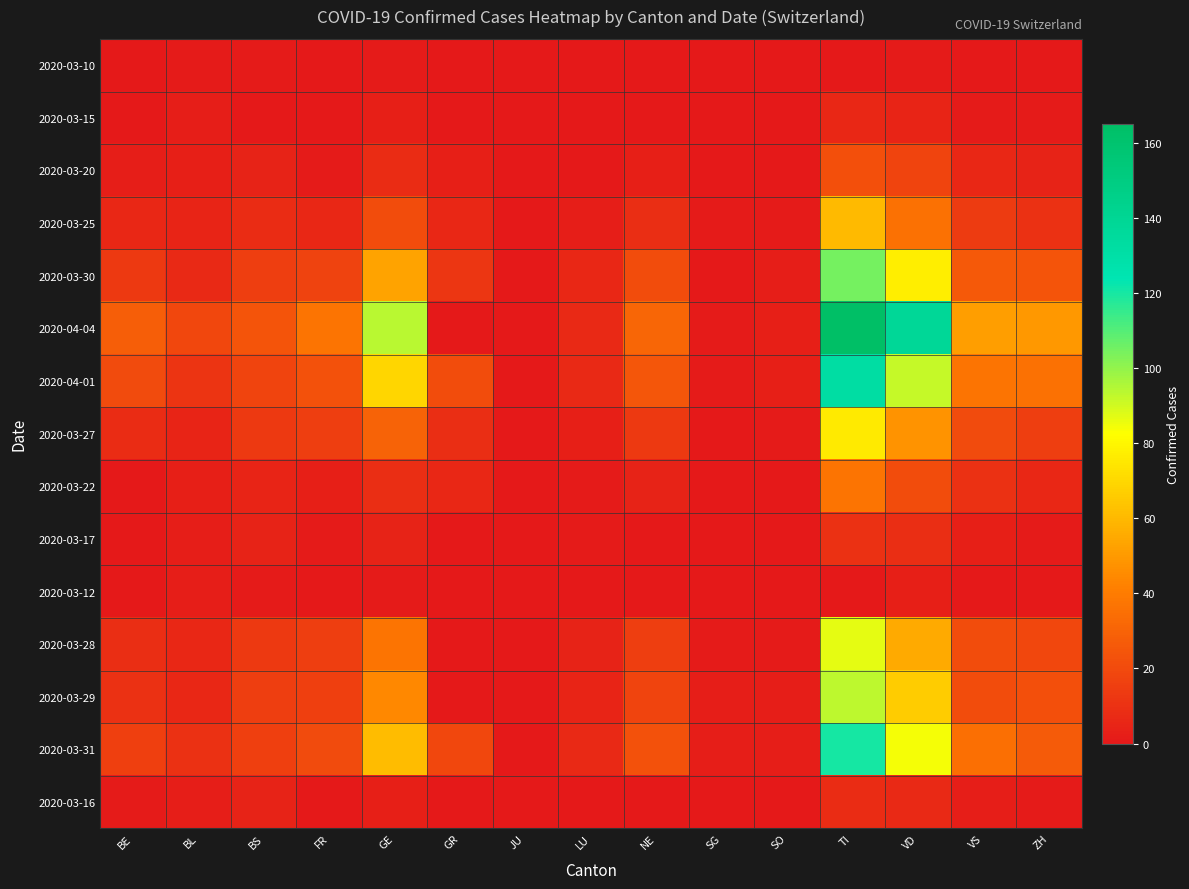

Reading right to left, transcribe all the data shown in this chart.

2020-03-10: ZH=0	VS=0	VD=1	TI=0	SO=0	SG=0	NE=0	LU=0	JU=0	GR=0	GE=1	FR=0	BS=1	BL=1	BE=0
2020-03-15: ZH=1	VS=1	VD=5	TI=6	SO=0	SG=0	NE=0	LU=0	JU=0	GR=0	GE=3	FR=0	BS=0	BL=2	BE=0
2020-03-20: ZH=4	VS=6	VD=18	TI=22	SO=0	SG=0	NE=3	LU=0	JU=0	GR=3	GE=8	FR=1	BS=4	BL=3	BE=2
2020-03-25: ZH=10	VS=14	VD=36	TI=60	SO=1	SG=1	NE=9	LU=2	JU=0	GR=6	GE=21	FR=6	BS=8	BL=5	BE=6
2020-03-30: ZH=24	VS=26	VD=77	TI=105	SO=2	SG=0	NE=21	LU=6	JU=0	GR=12	GE=53	FR=17	BS=15	BL=7	BE=13
2020-04-04: ZH=49	VS=51	VD=138	TI=165	SO=3	SG=1	NE=31	LU=7	JU=0	GR=0	GE=94	FR=37	BS=24	BL=19	BE=28
2020-04-01: ZH=36	VS=37	VD=92	TI=132	SO=3	SG=1	NE=25	LU=7	JU=0	GR=21	GE=69	FR=23	BS=18	BL=11	BE=20
2020-03-27: ZH=15	VS=20	VD=48	TI=76	SO=1	SG=0	NE=13	LU=3	JU=0	GR=9	GE=30	FR=15	BS=13	BL=5	BE=8
2020-03-22: ZH=6	VS=10	VD=21	TI=37	SO=0	SG=0	NE=4	LU=1	JU=0	GR=6	GE=9	FR=3	BS=5	BL=3	BE=0
2020-03-17: ZH=1	VS=3	VD=9	TI=10	SO=0	SG=0	NE=0	LU=1	JU=0	GR=0	GE=4	FR=1	BS=4	BL=2	BE=0
2020-03-12: ZH=0	VS=0	VD=3	TI=0	SO=0	SG=0	NE=0	LU=0	JU=0	GR=0	GE=1	FR=0	BS=1	BL=2	BE=0
2020-03-28: ZH=19	VS=21	VD=55	TI=87	SO=1	SG=1	NE=15	LU=4	JU=0	GR=0	GE=37	FR=15	BS=13	BL=6	BE=9
2020-03-29: ZH=22	VS=21	VD=66	TI=93	SO=2	SG=2	NE=18	LU=5	JU=0	GR=0	GE=44	FR=16	BS=15	BL=6	BE=10
2020-03-31: ZH=27	VS=35	VD=84	TI=120	SO=2	SG=2	NE=23	LU=7	JU=0	GR=19	GE=61	FR=20	BS=16	BL=10	BE=16
2020-03-16: ZH=1	VS=2	VD=7	TI=8	SO=0	SG=0	NE=0	LU=0	JU=0	GR=0	GE=3	FR=0	BS=4	BL=2	BE=1